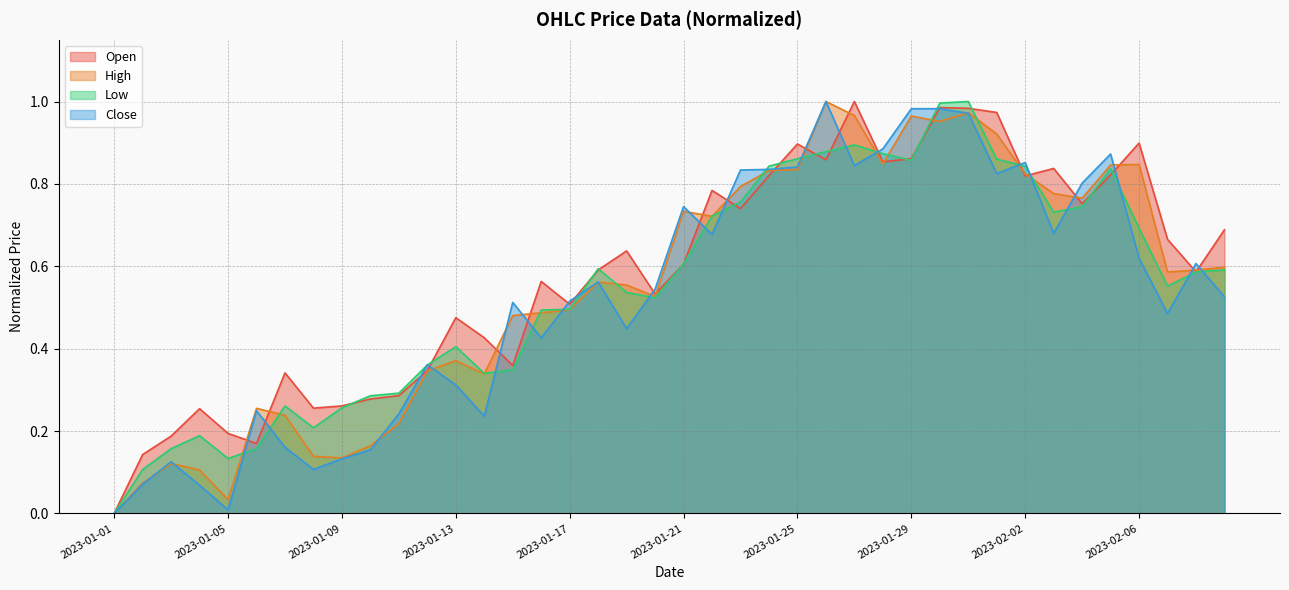

What is the value of the Open point at the 36th from the left?

0.8